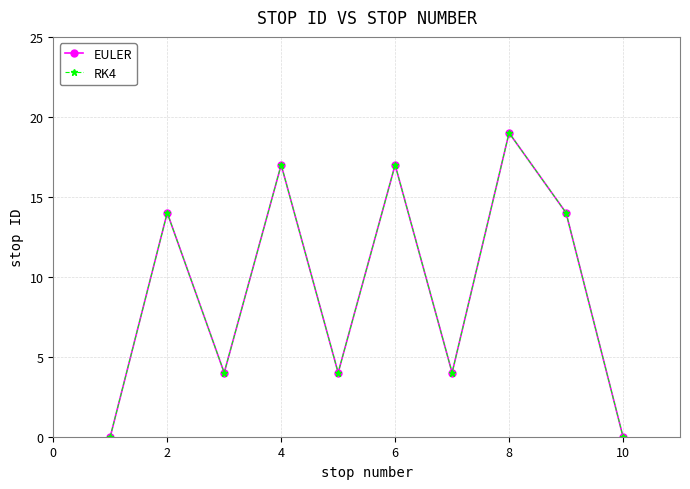

Which series has the largest total across all categories?

EULER